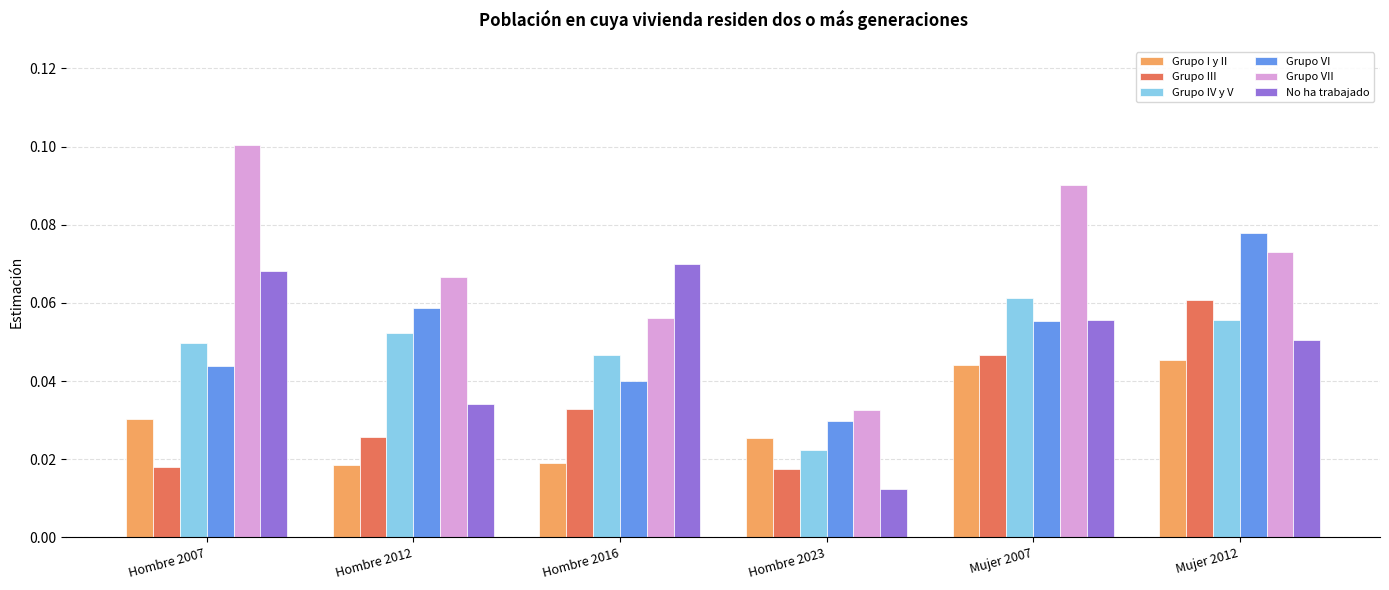

At which category is the sum across all series the highest?

Mujer 2012